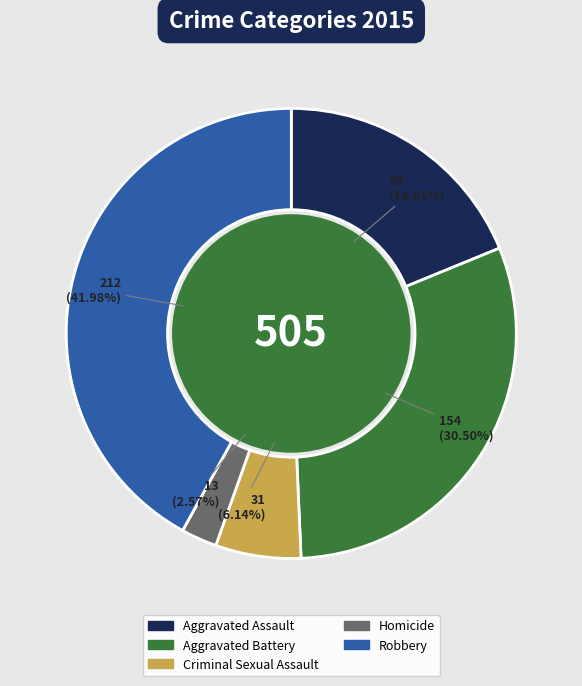

Does Robbery account for over 50% of the chart?

No